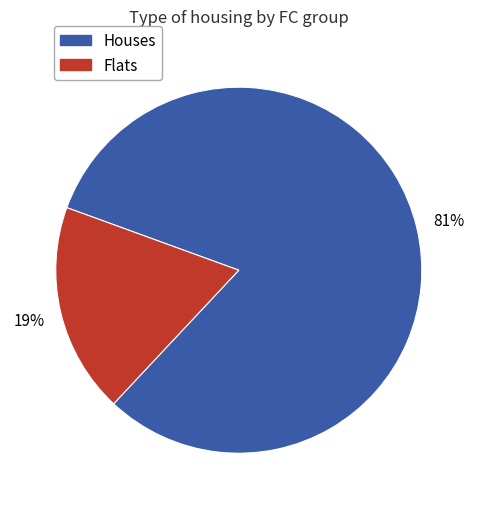

What is the smallest slice in the pie chart?

Flats